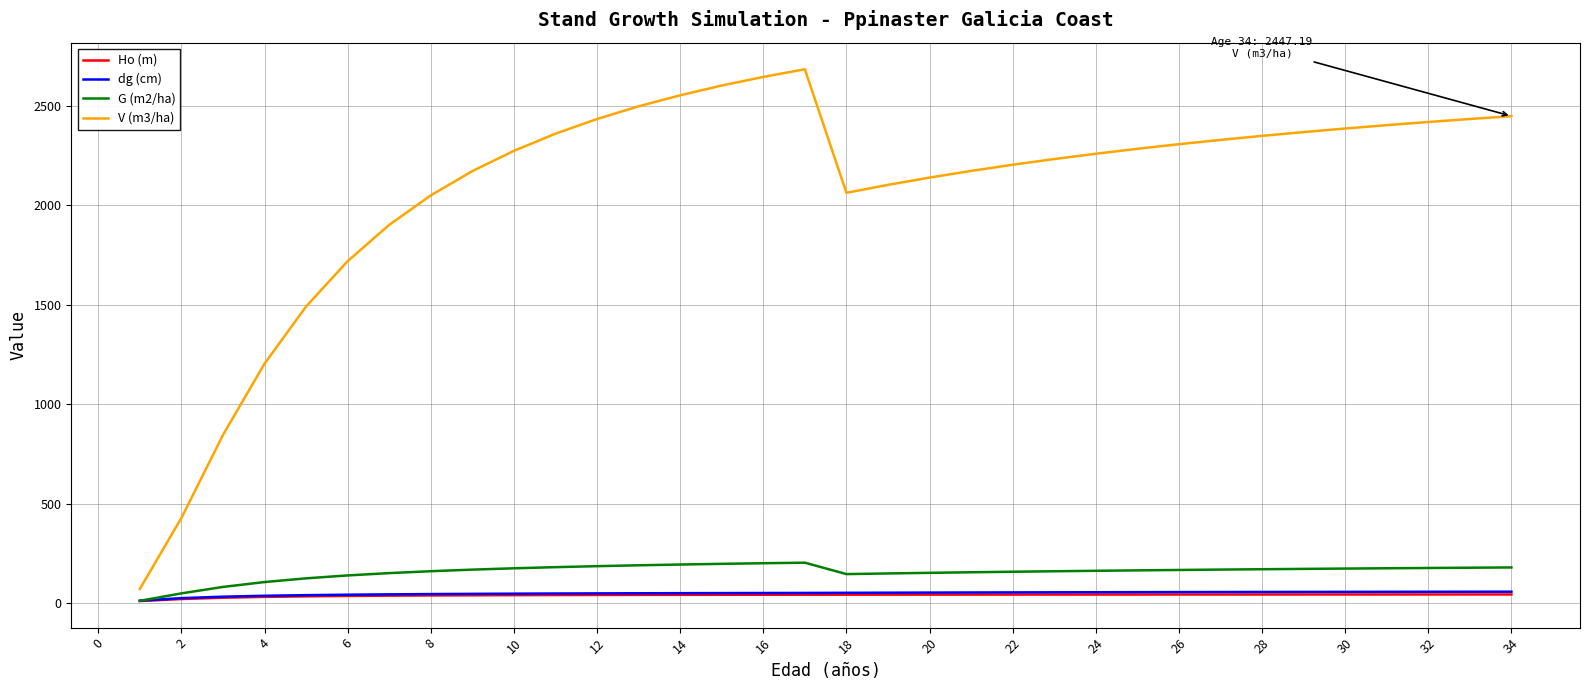

How many lines are shown in the chart?

4